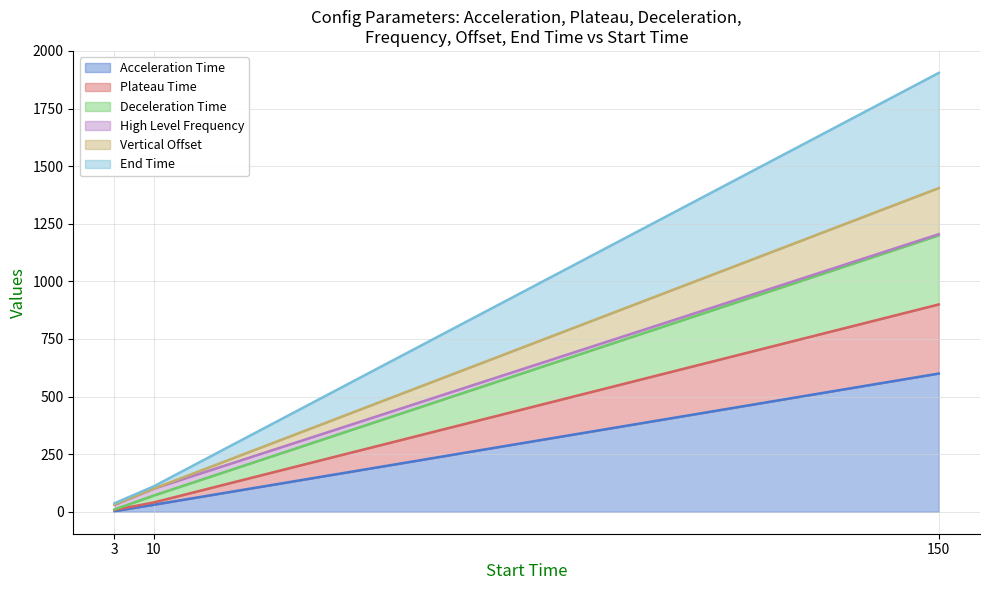

At which category is the sum across all series the highest?

150